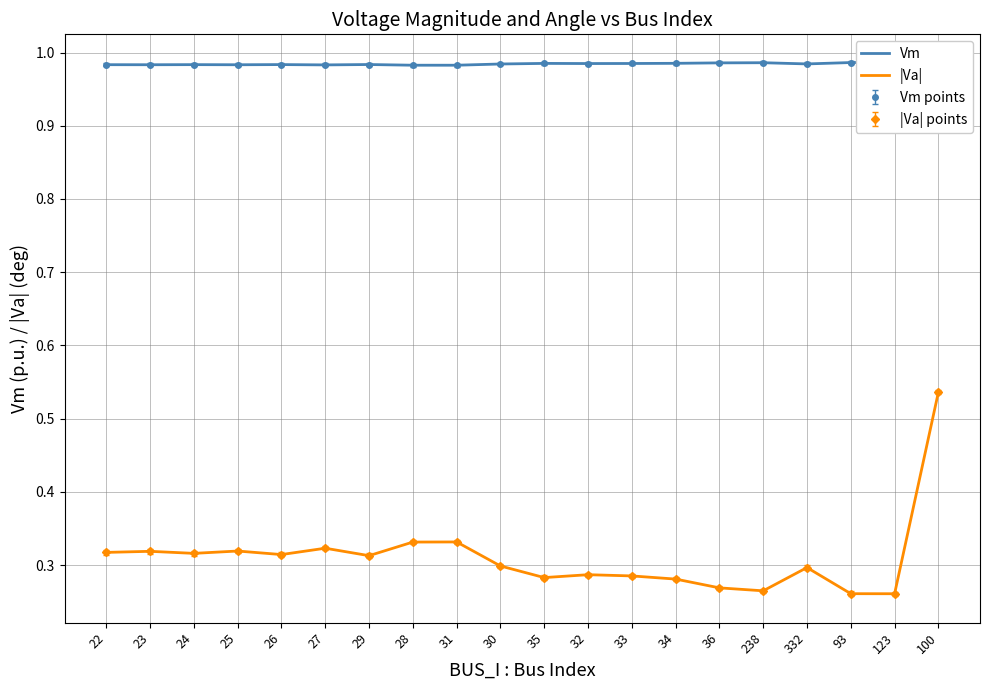

Where is the first local minimum for |Va|?

24